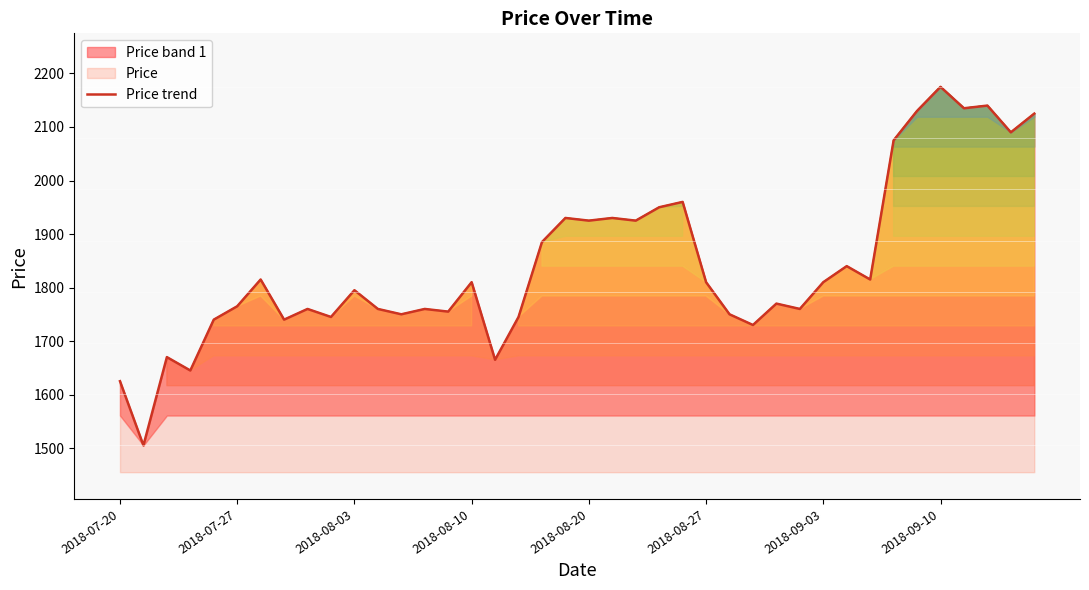

How many lines are shown in the chart?

1